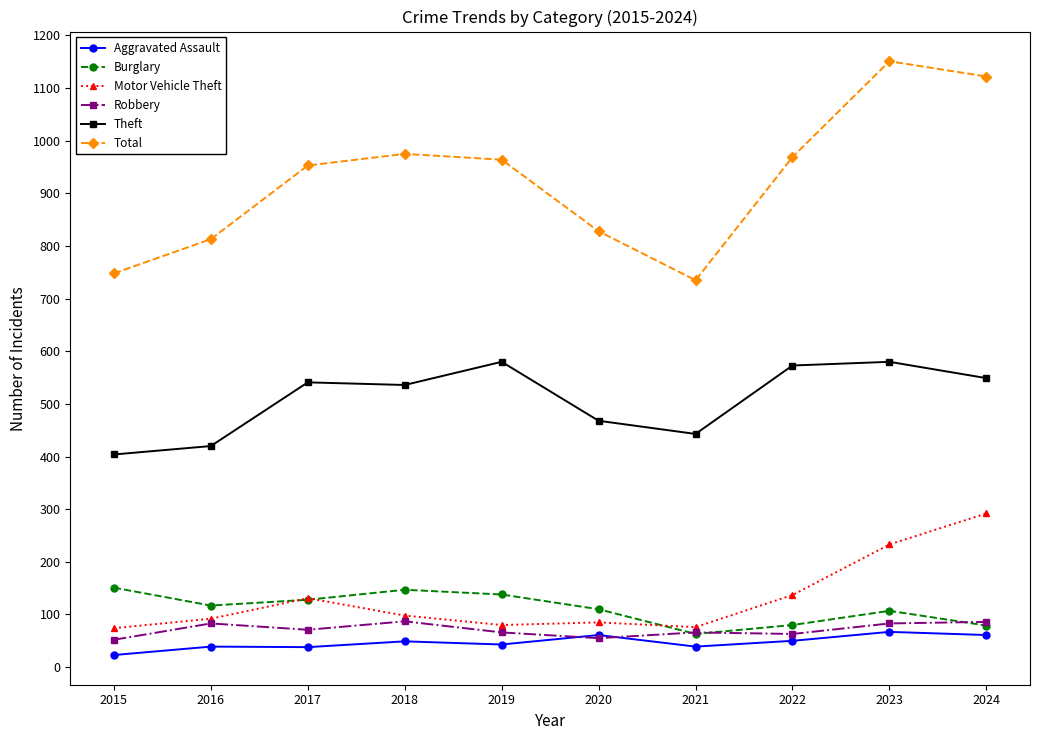

True or false: Robbery has more than 0 points higher than both neighbors.

True